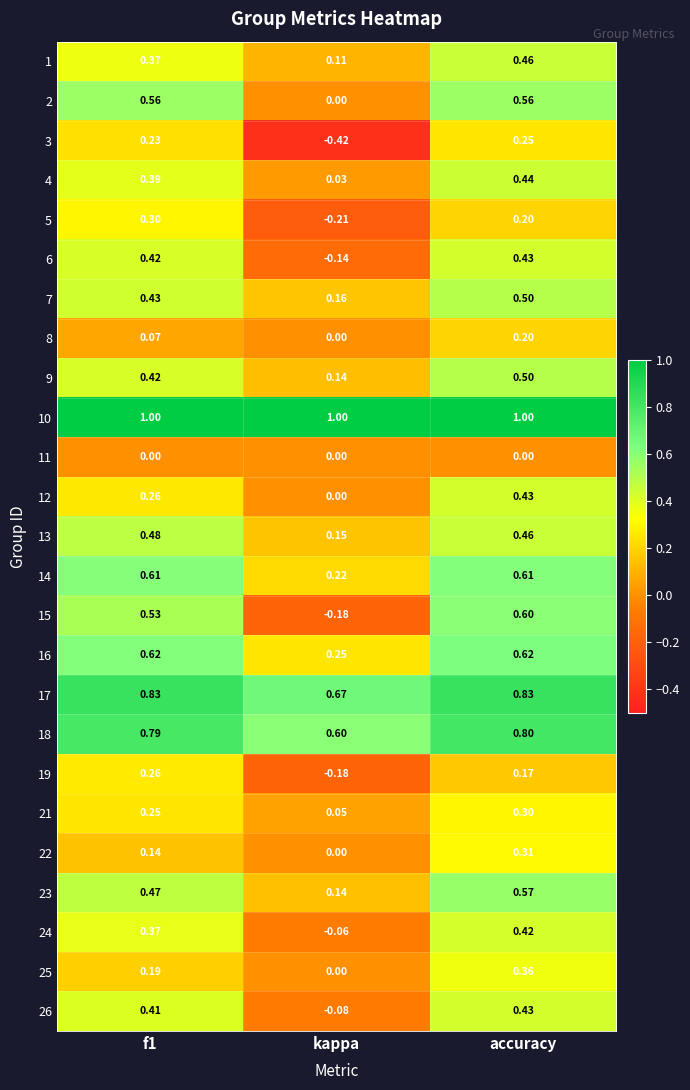

At which category does the chart reach its minimum across all series?

kappa